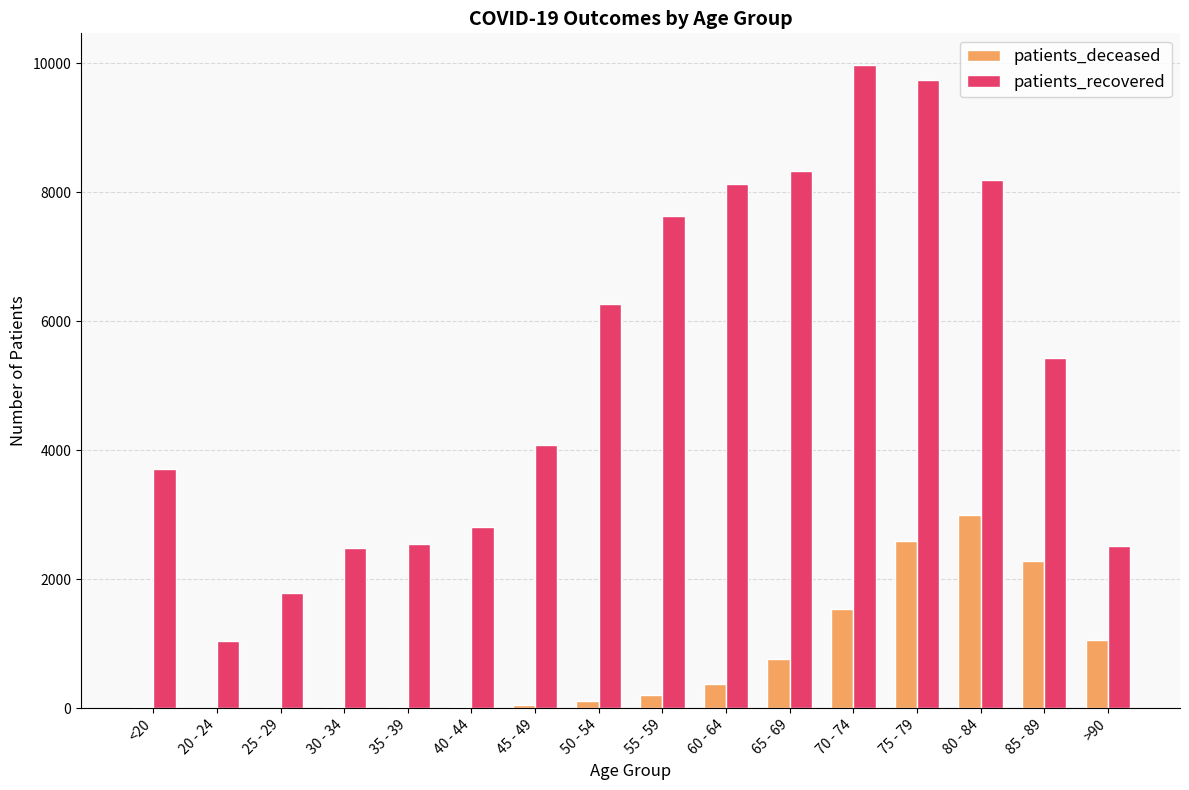

Which series changed the most between 65 - 69 and 85 - 89?

patients_recovered